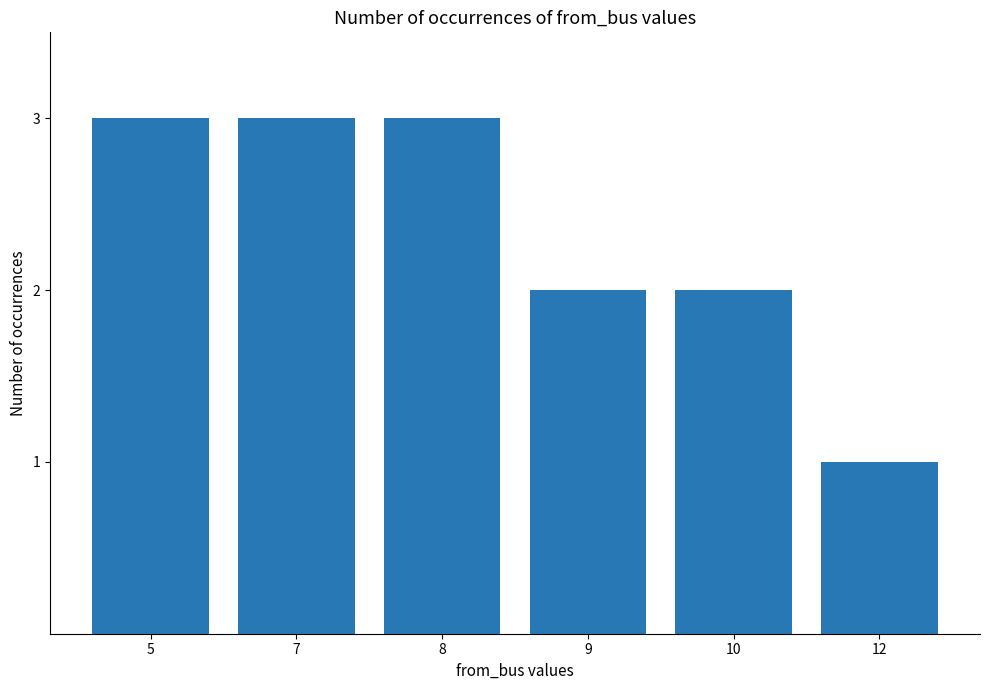

Read the value at 12.

1